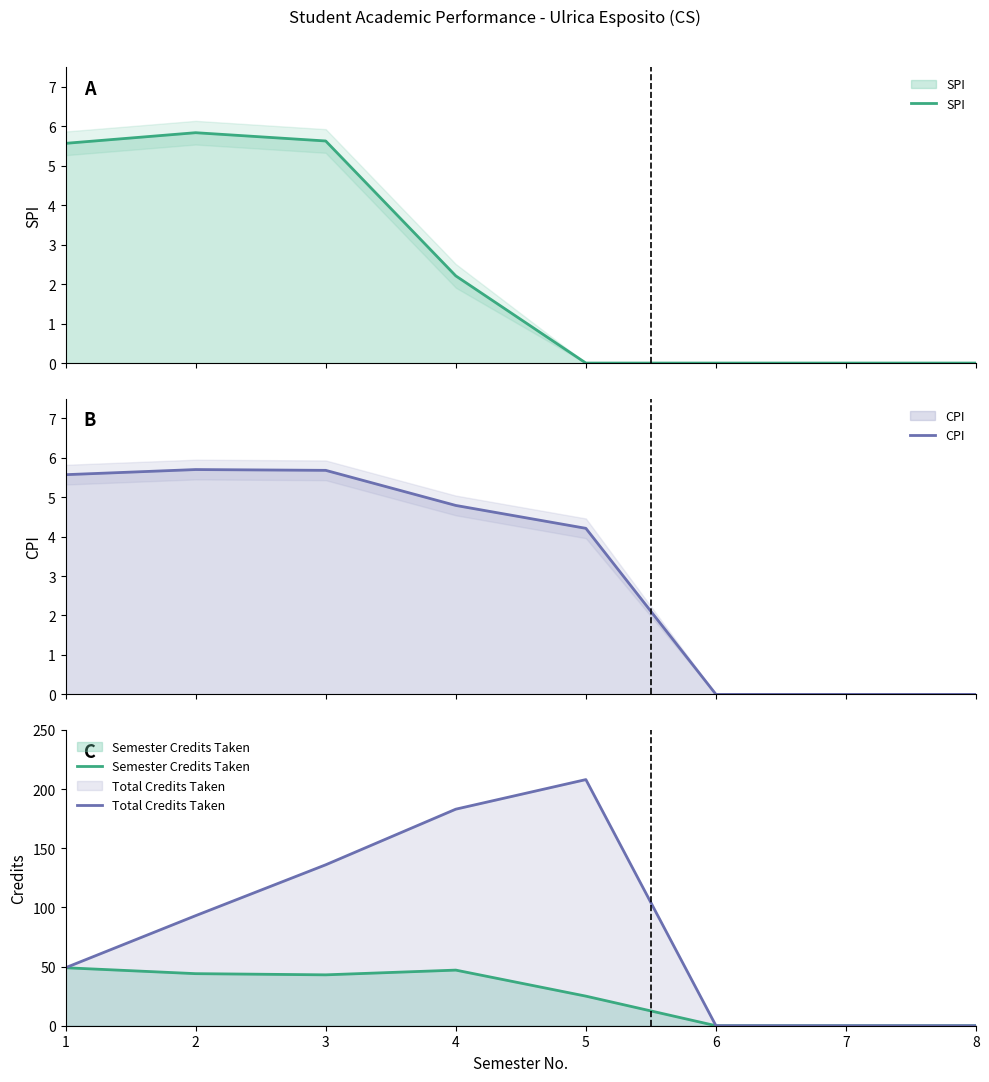

True or false: Total Credits Taken has more than 2 interior local peaks.

False